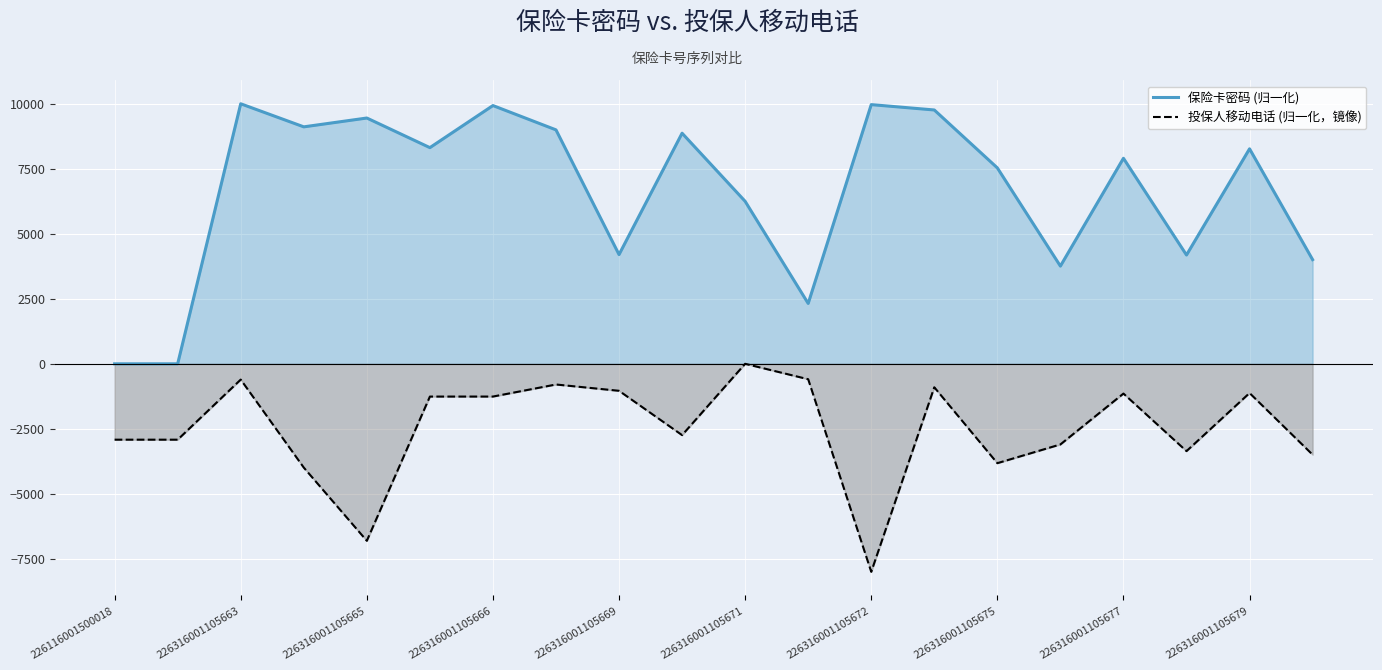

How many series are shown in this chart?

2